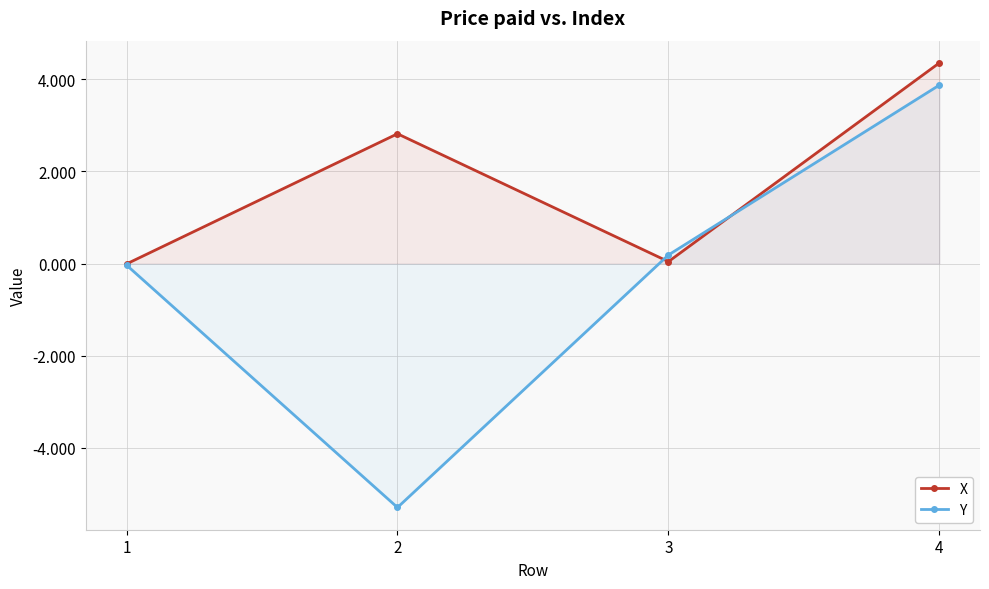

Which series has the largest total across all categories?

X